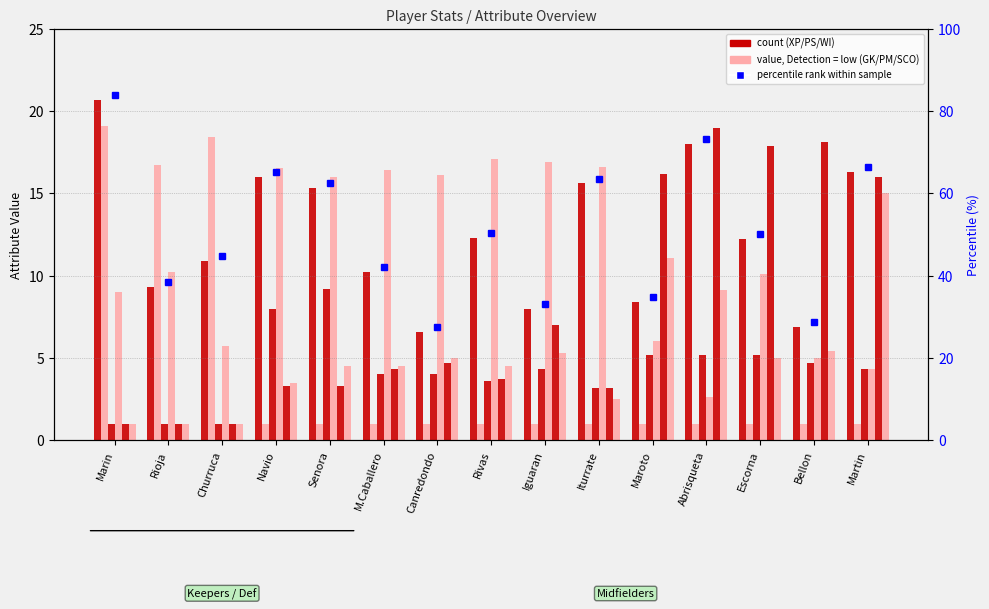

Reading right to left, transcribe all the data shown in this chart.

XP: 16.3	6.9	12.2	18.0	8.4	15.6	8.0	12.3	6.6	10.2	15.3	16.0	10.9	9.3	20.7
GK: 1.0	1.0	1.0	1.0	1.0	1.0	1.0	1.0	1.0	1.0	1.0	1.0	18.4	16.7	19.1
PS: 4.3	4.7	5.2	5.2	5.2	3.2	4.3	3.6	4.0	4.0	9.2	8.0	1.0	1.0	1.0
PM: 4.3	5.0	10.1	2.6	6.0	16.6	16.9	17.1	16.1	16.4	16.0	16.5	5.7	10.2	9.0
WI: 16.0	18.1	17.9	19.0	16.2	3.2	7.0	3.7	4.7	4.3	3.3	3.3	1.0	1.0	1.0
SCO: 15.0	5.4	5.0	9.1	11.1	2.5	5.3	4.5	5.0	4.5	4.5	3.5	1.0	1.0	1.0